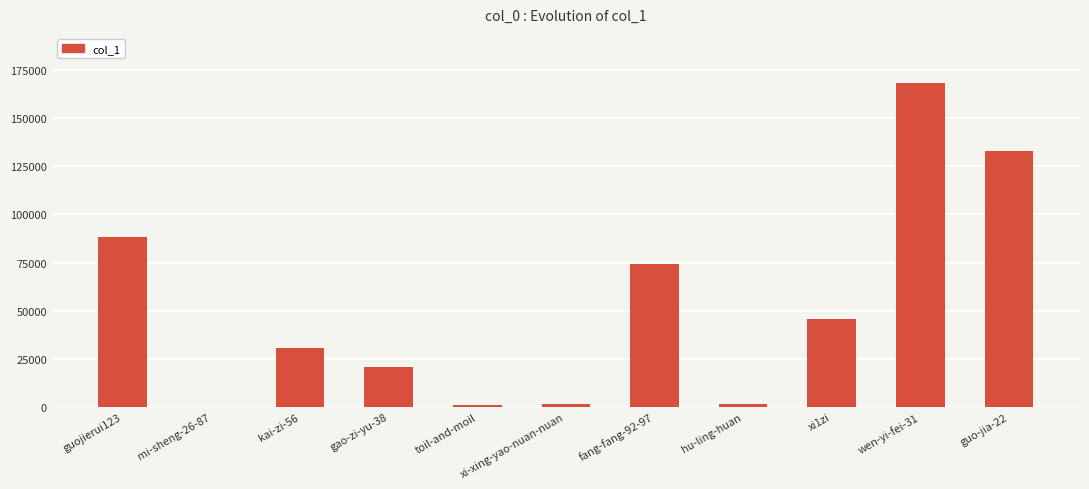

At which label is the value closest to 84308?

guojierui123